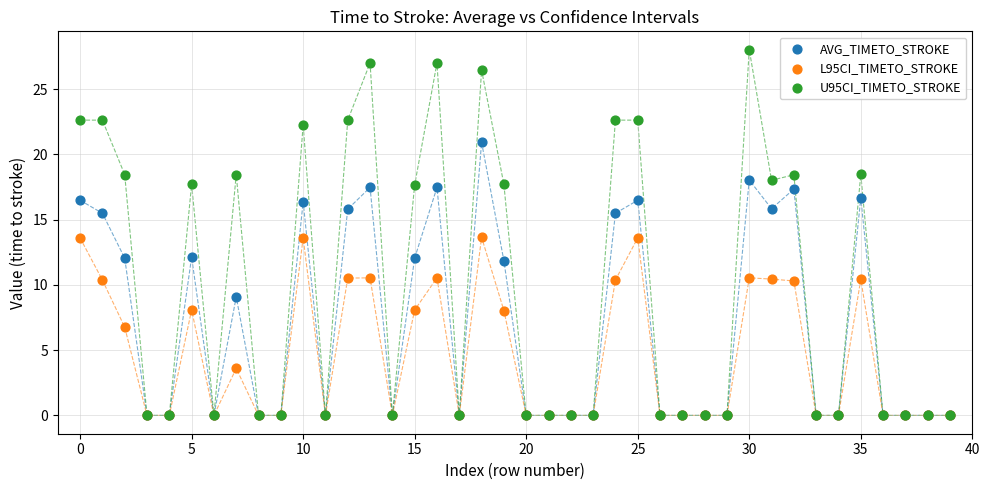

Which series has the largest Y range (max minus min)?

U95CI_TIMETO_STROKE